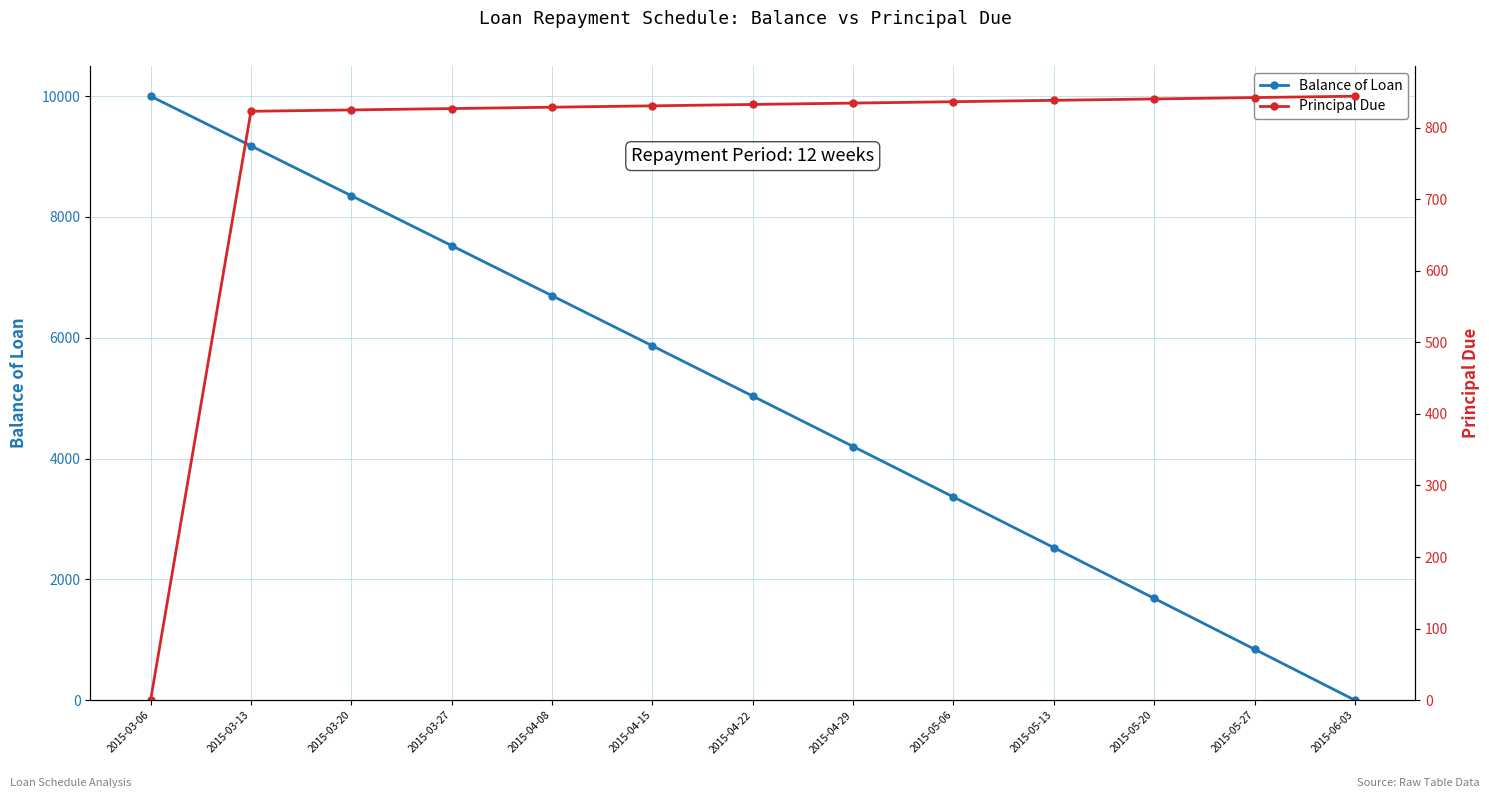

Which series changed the most between 2015-05-13 and 2015-05-20?

Balance of Loan